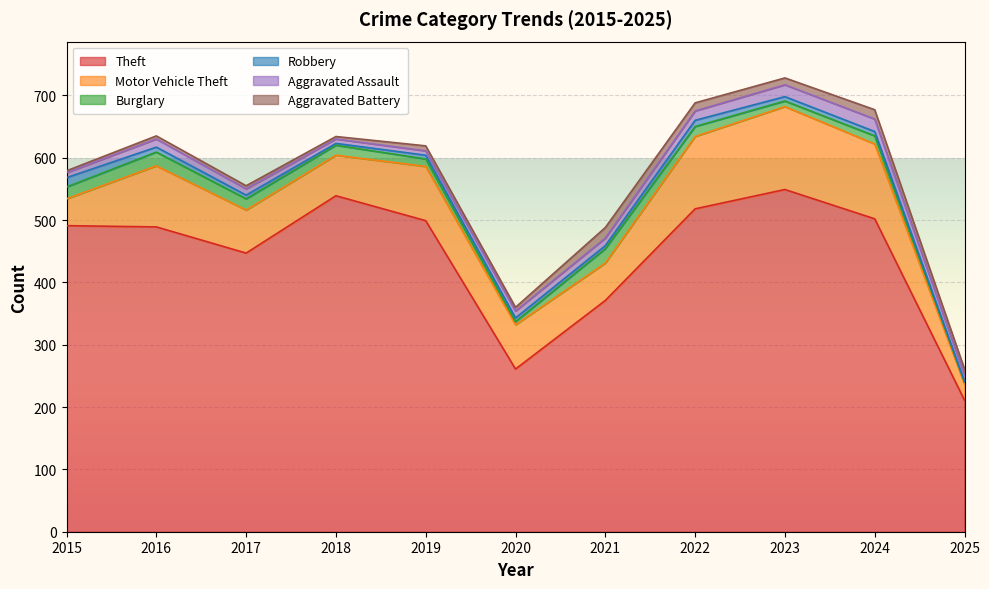

How many times do Aggravated Assault and Aggravated Battery cross each other?

4